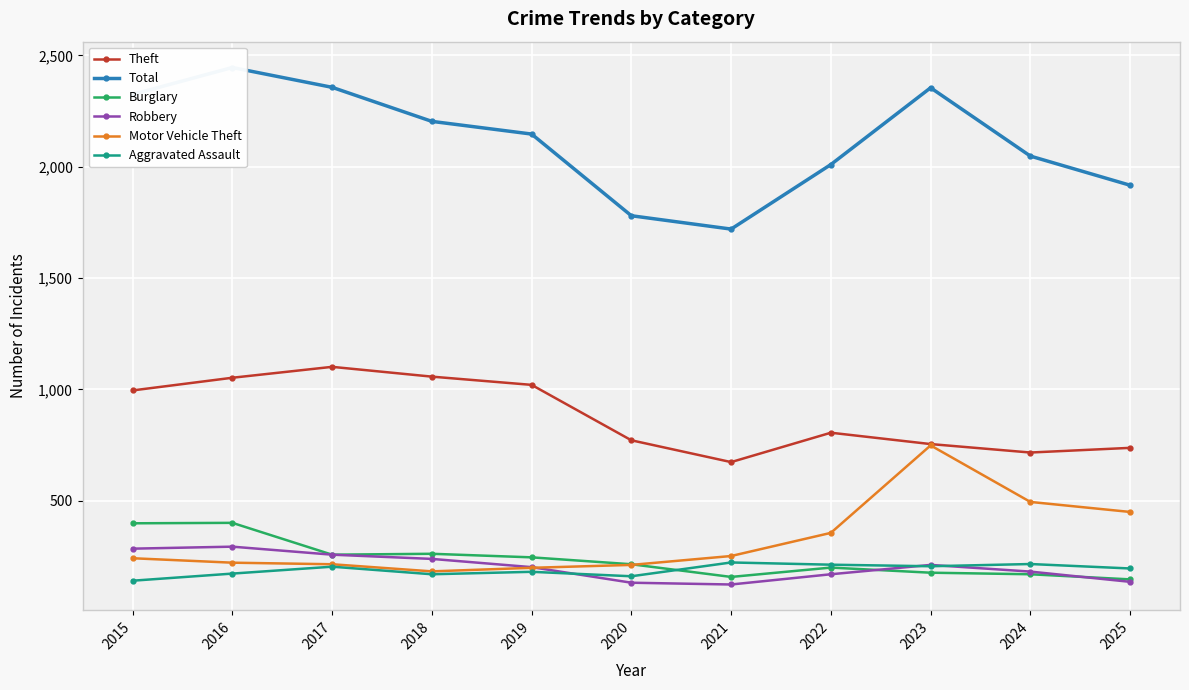

How many interior local valleys does the Total series have?

1